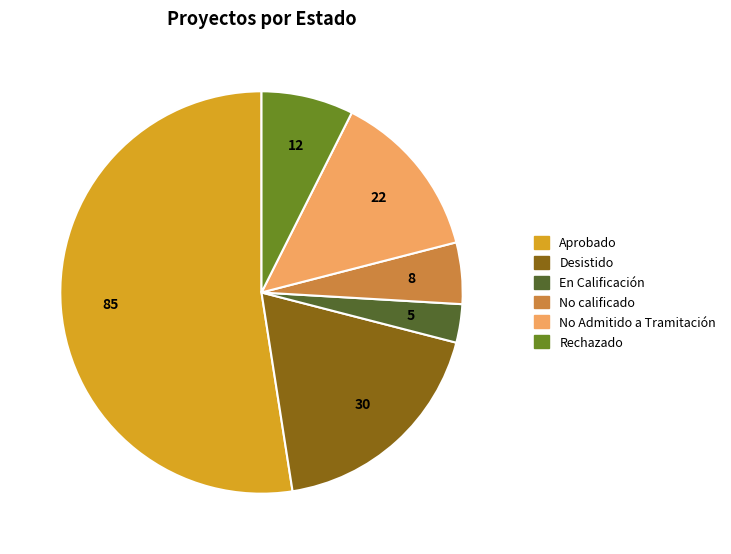

The Desistido slice represents 32% of the pie. True or false?

False